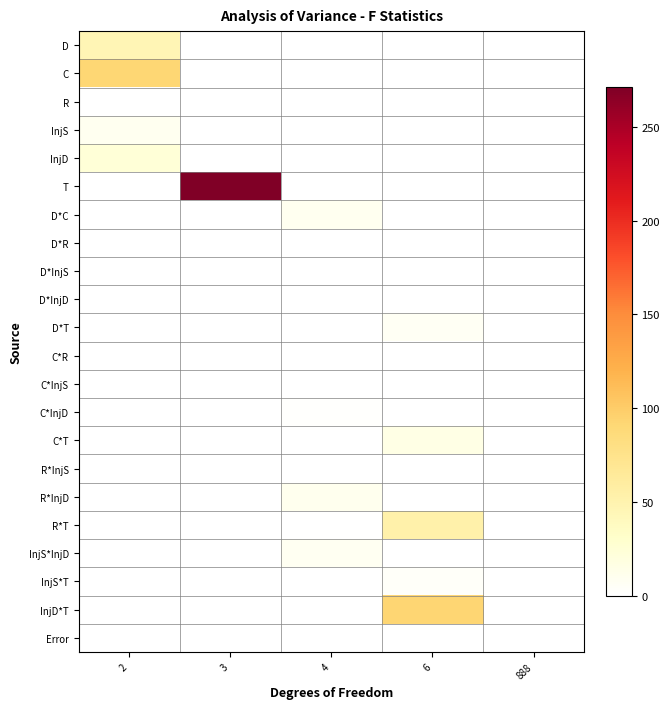

Which series has the largest total across all categories?

T